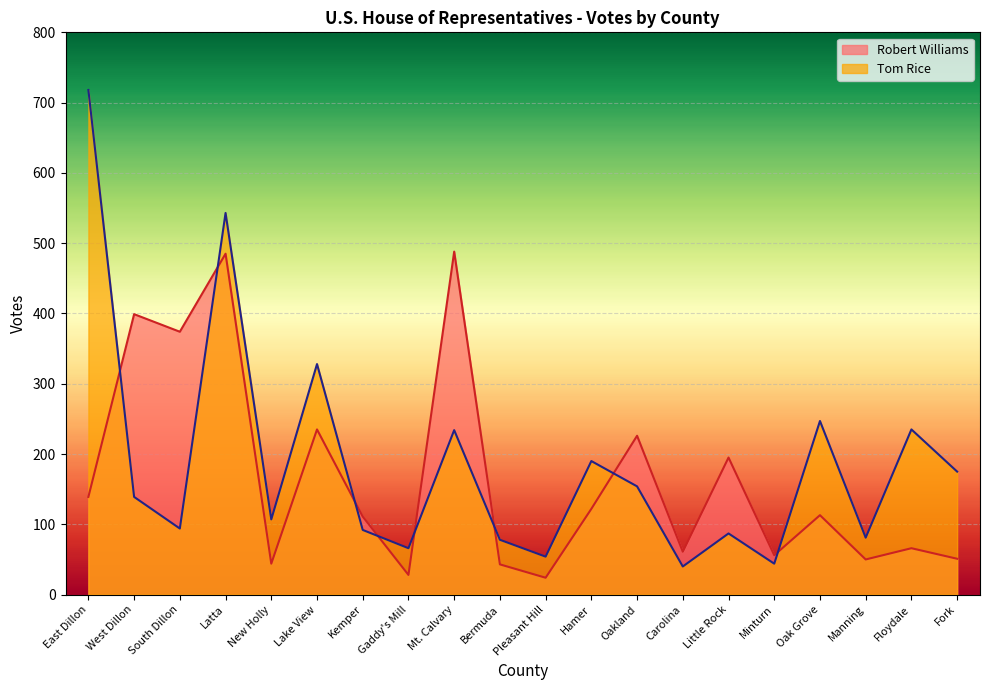

What is the sum of the Robert Williams values at Bermuda and Minturn?

99